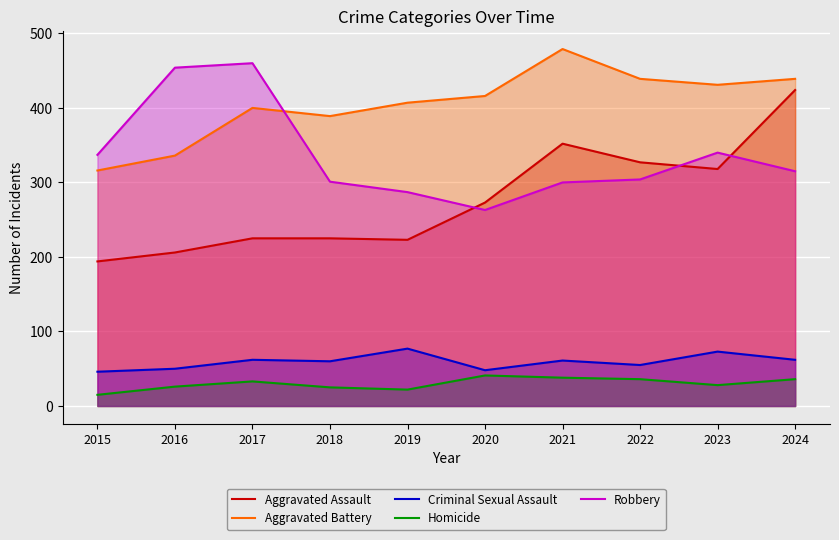

How many lines are shown in the chart?

5